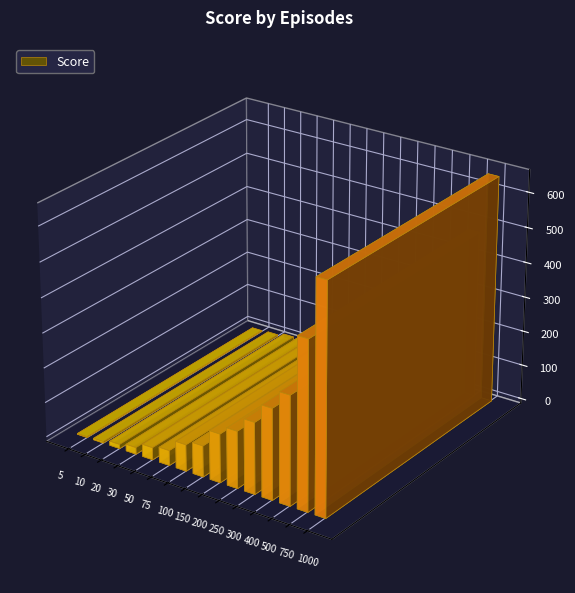

What is the value of the 15th bar from the left?

650